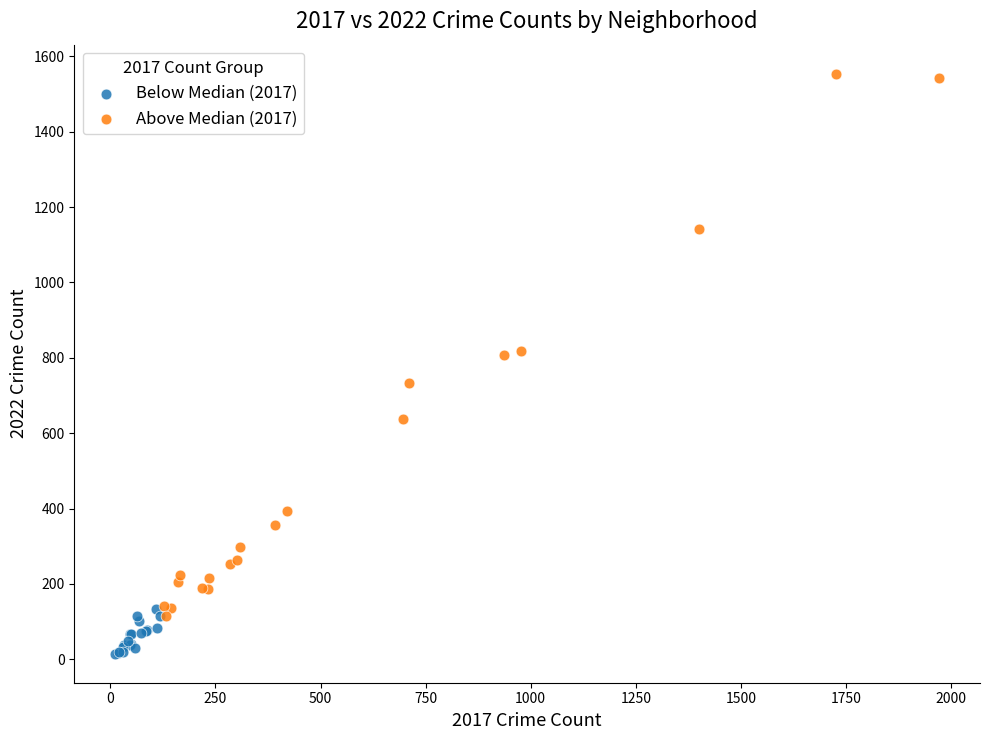

Which series reaches the minimum Y coordinate?

Below Median (2017)